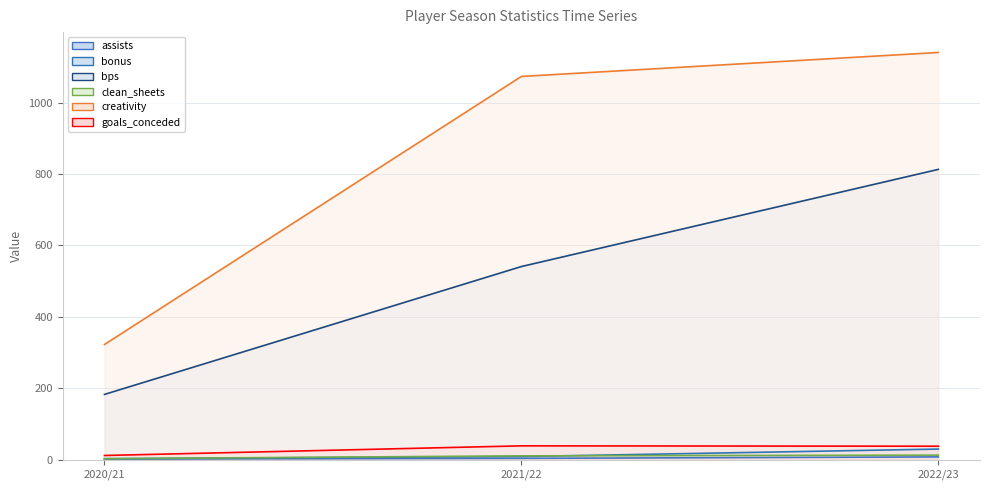

The value of goals_conceded at 2020/21 is 12.0. True or false?

True